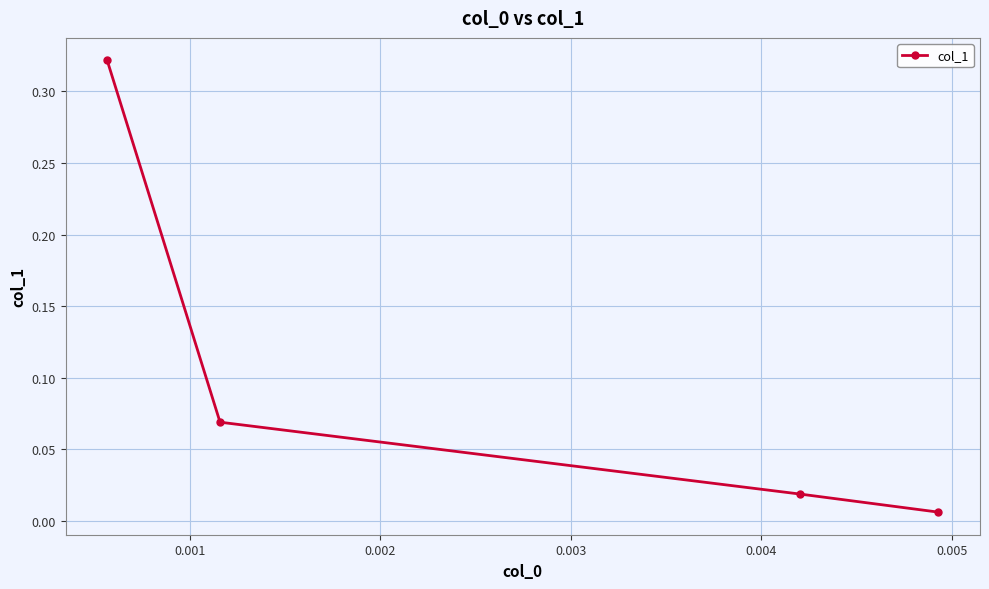

What is the sum of all values?

0.4